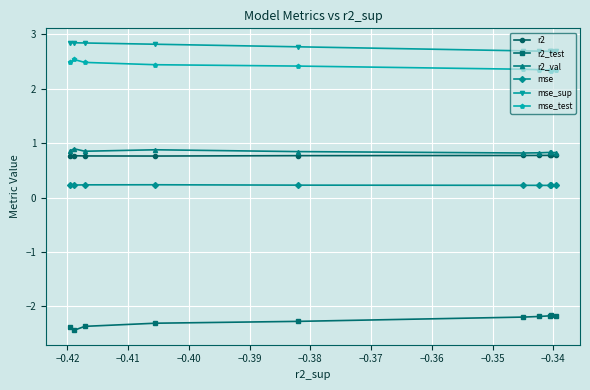

Which series has the largest total across all categories?

mse_sup